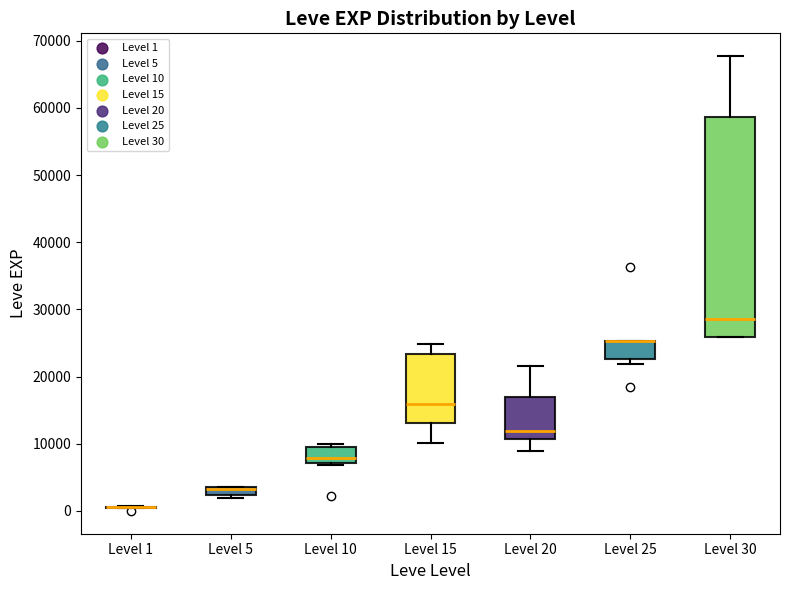

Where is the upper edge of the box for Level 10 on the y-axis? The values are not printed on the chart, so give them approximately, as read against the axis.

9000